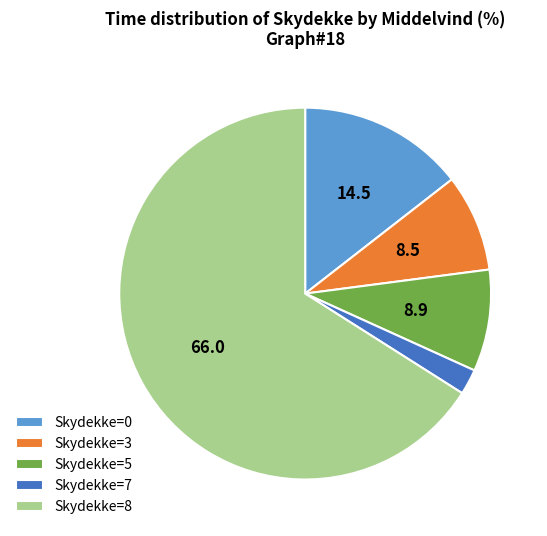

Is the sum of Skydekke=7 and Skydekke=0 greater than half?

No